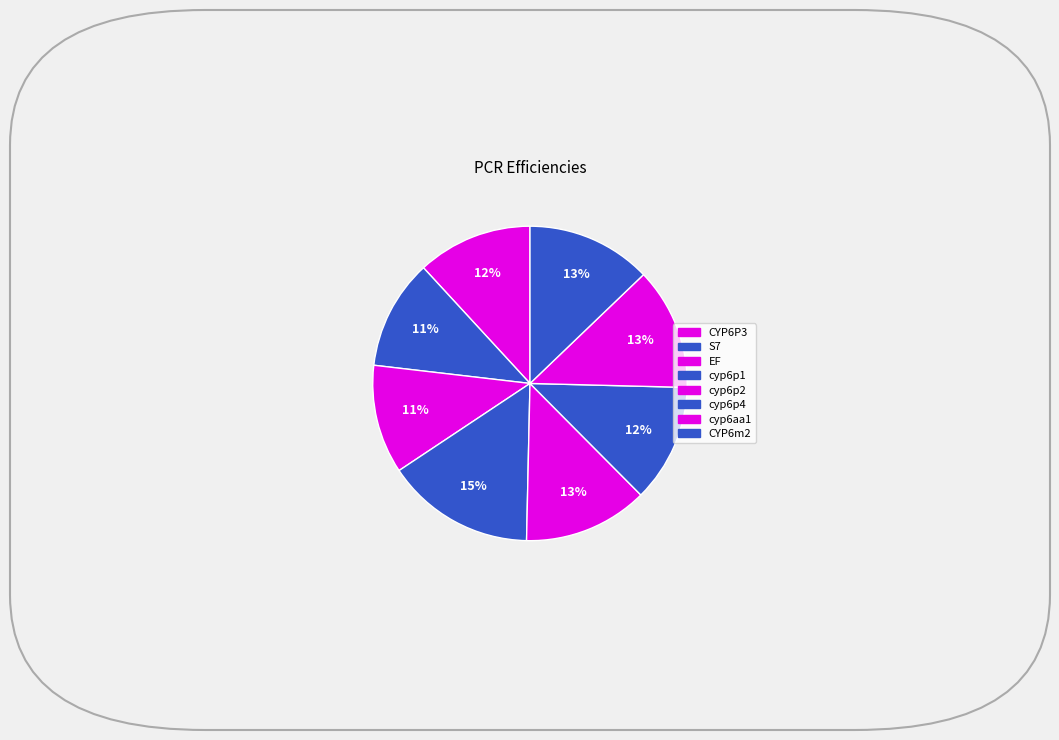

What is the smallest slice in the pie chart?

EF